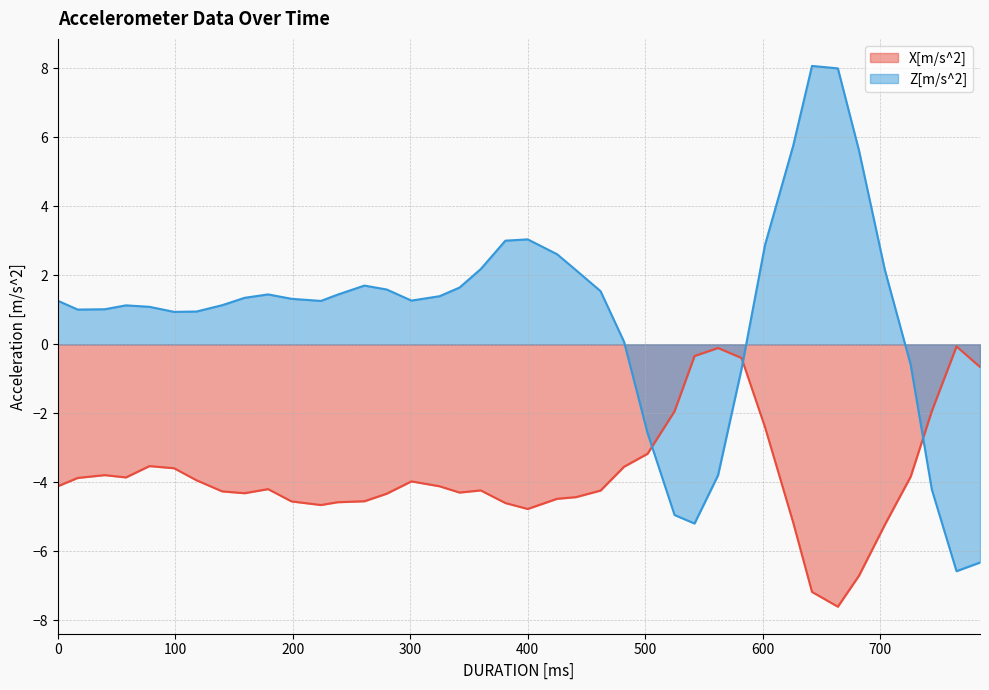

What are all the series names shown in the legend?

X[m/s^2], Z[m/s^2]